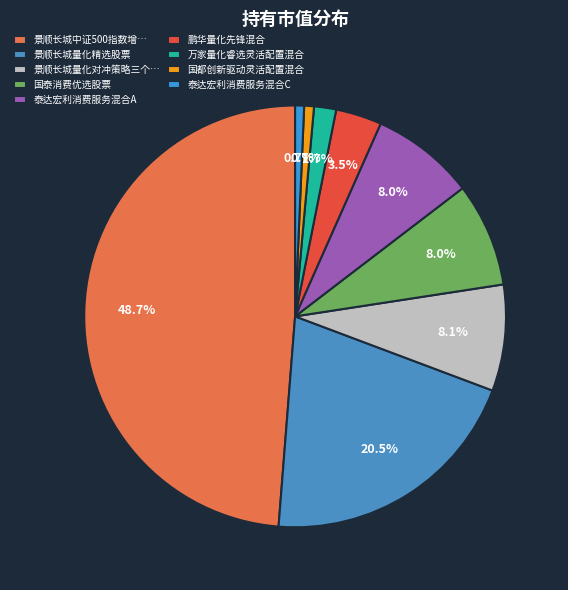

The 国都创新驱动灵活配置混合 slice represents 1% of the pie. True or false?

True